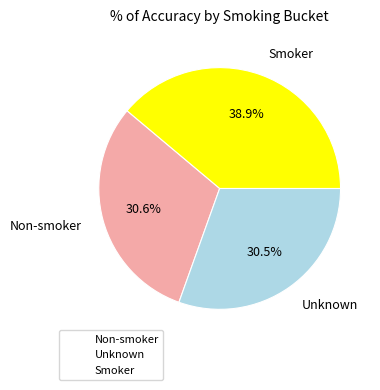

Which slice is the largest?

Smoker